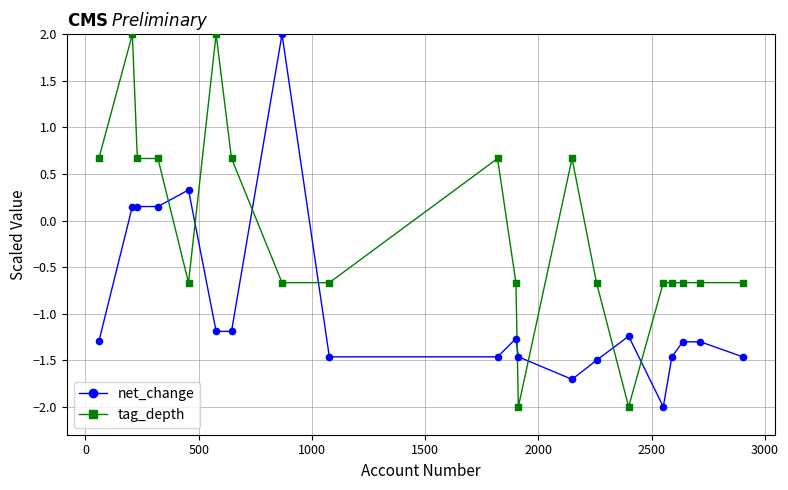

Which series has the largest total across all categories?

tag_depth